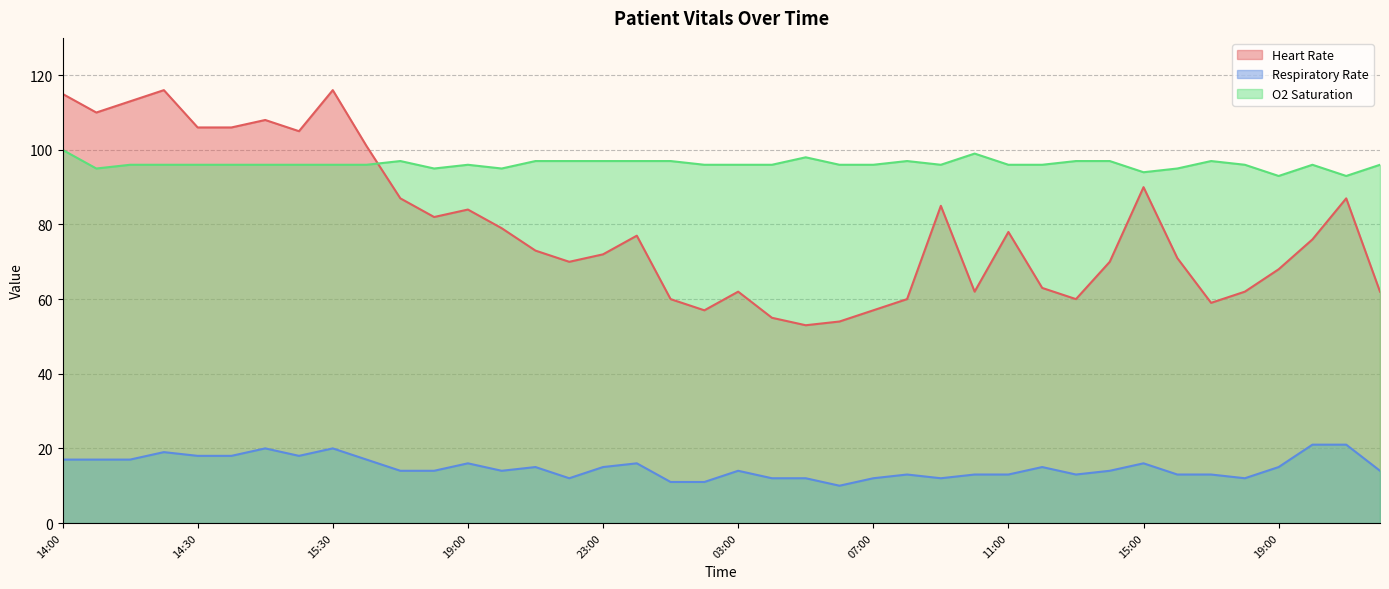

Where is the first local maximum for O2 Saturation?

17:00